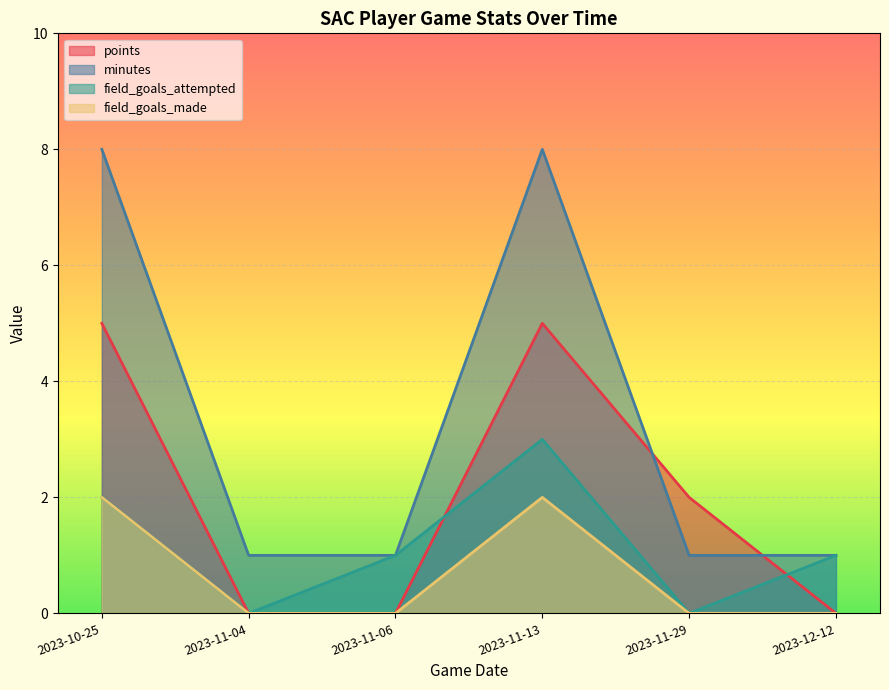

Is the value of points at 2023-12-12 greater than the value of field_goals_made at 2023-10-25?

No